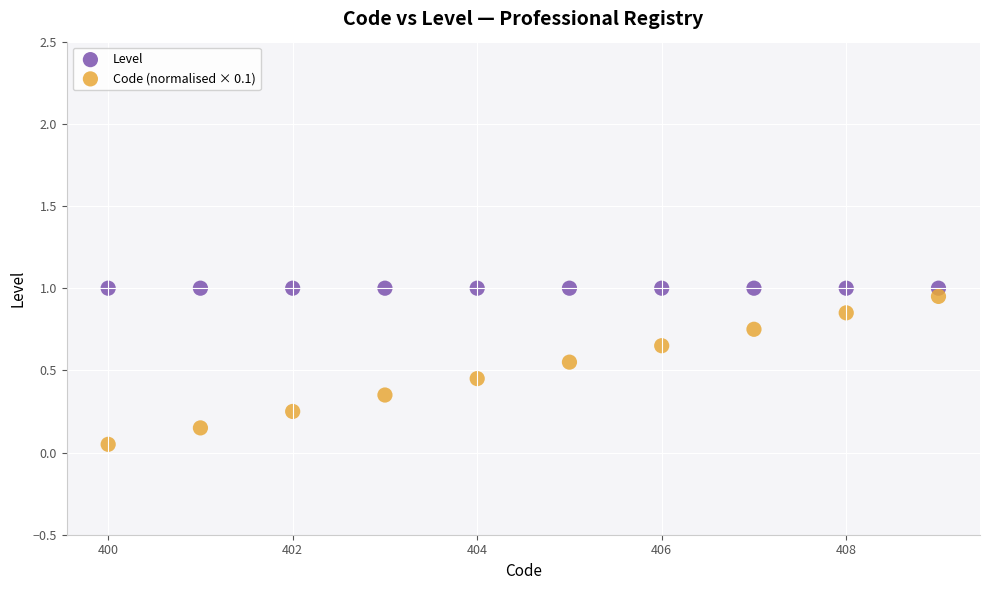

What are all the series names shown in the legend?

Level, Code (normalised × 0.1)